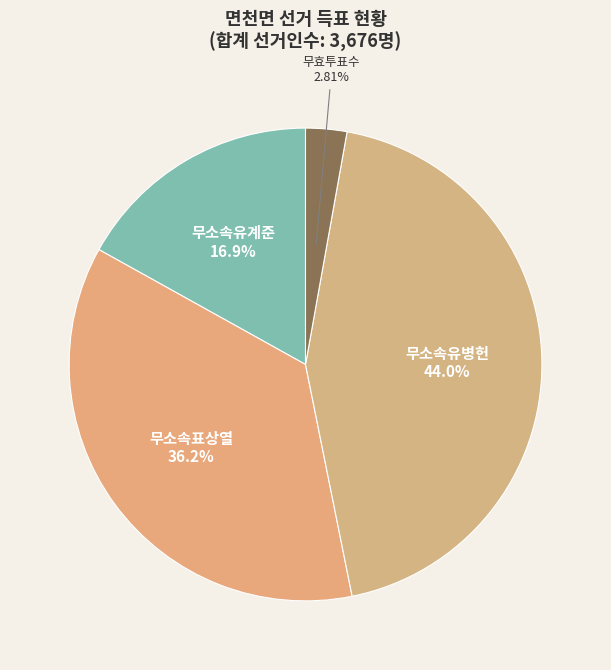

Which slice is the largest?

무소속유병헌